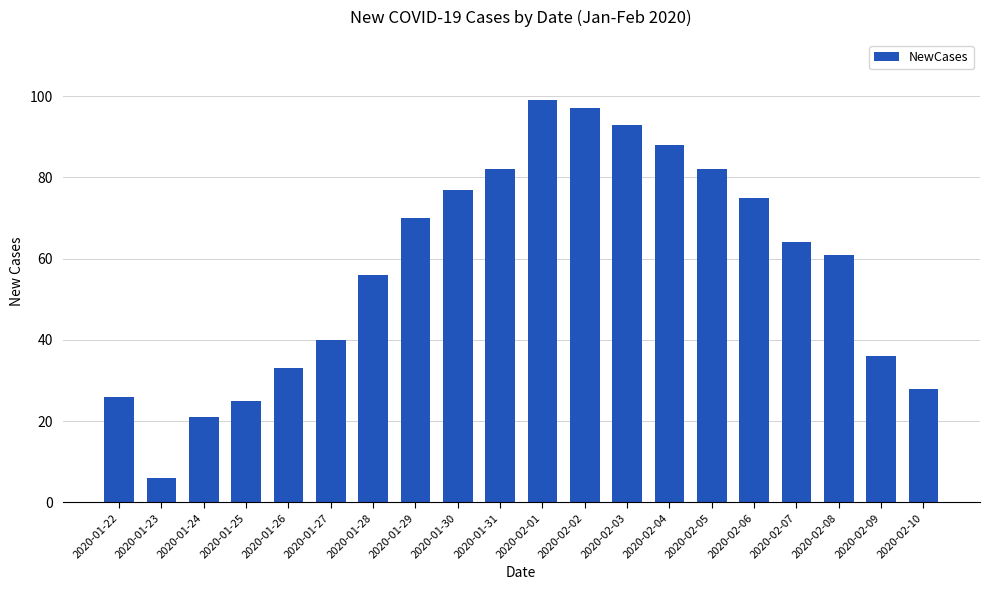

What is the value of the 12th bar from the left?

97